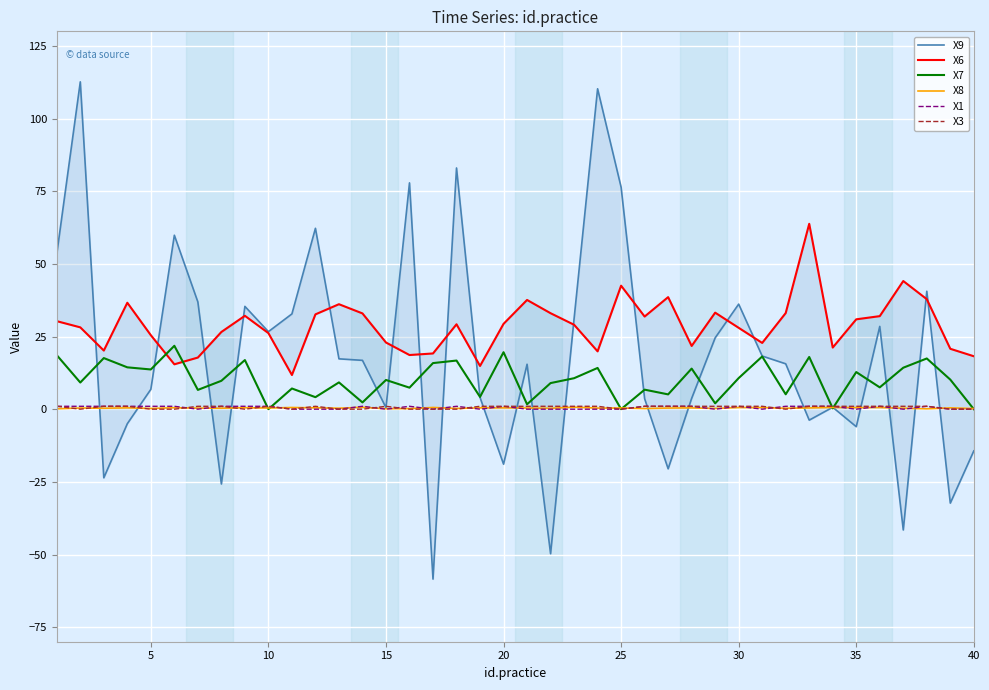

Is the value of X7 at 20 greater than the value of X1 at 5?

Yes